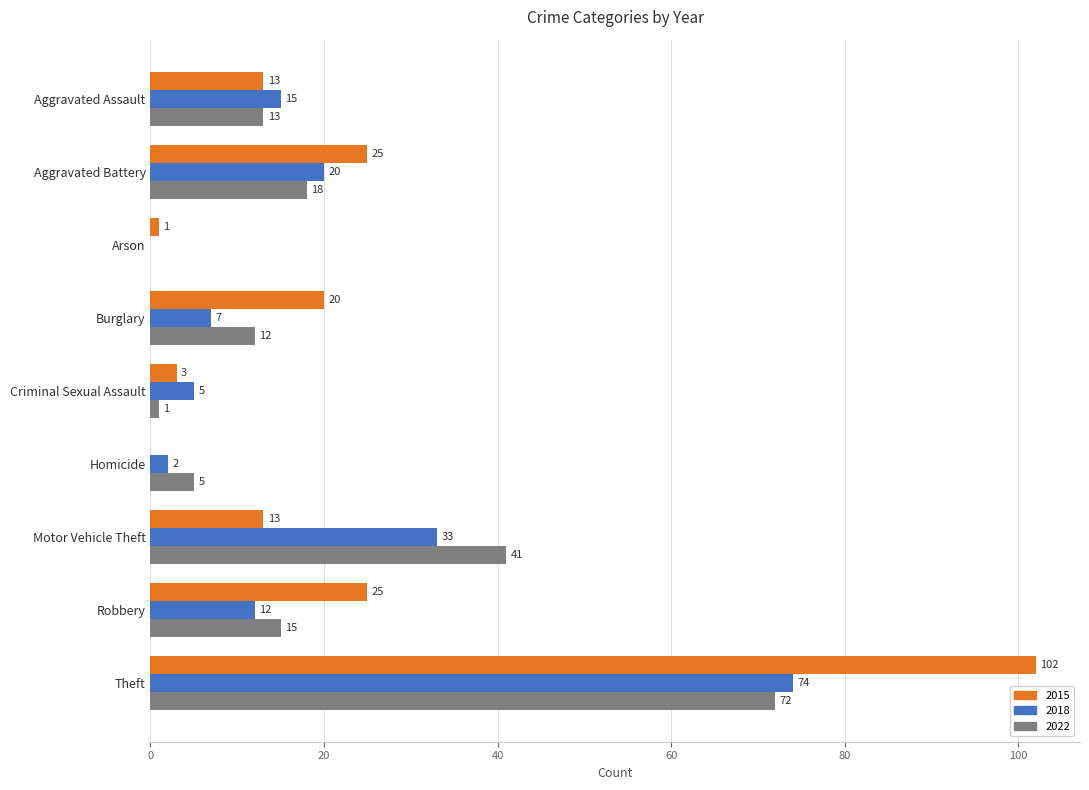

What is the sum of all 2018 values?

168